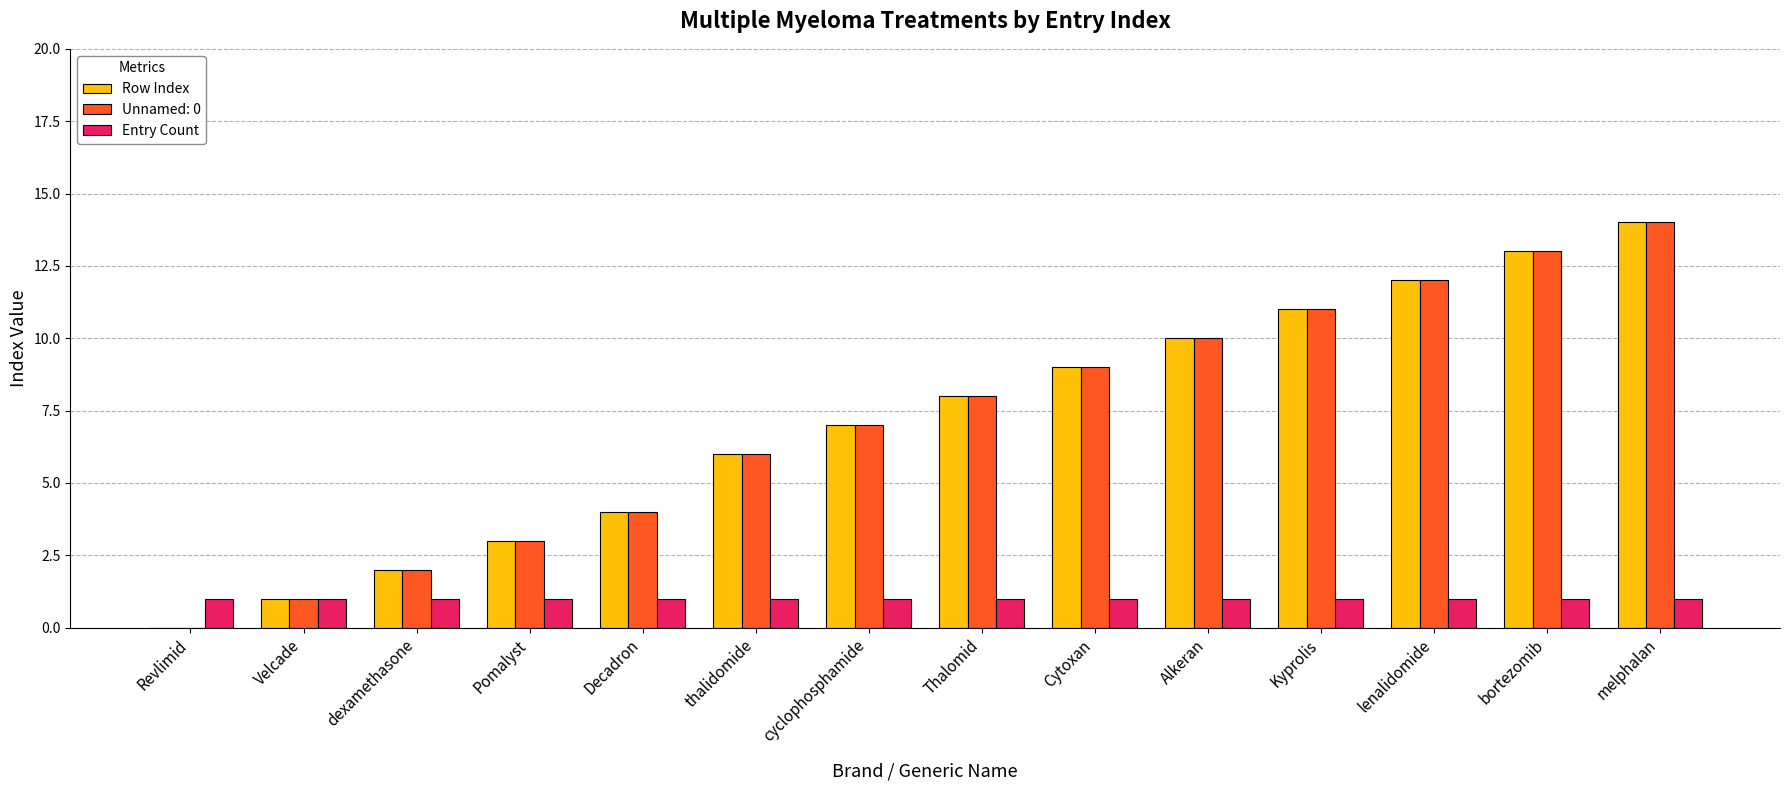

At which category does the chart reach its peak across all series?

melphalan